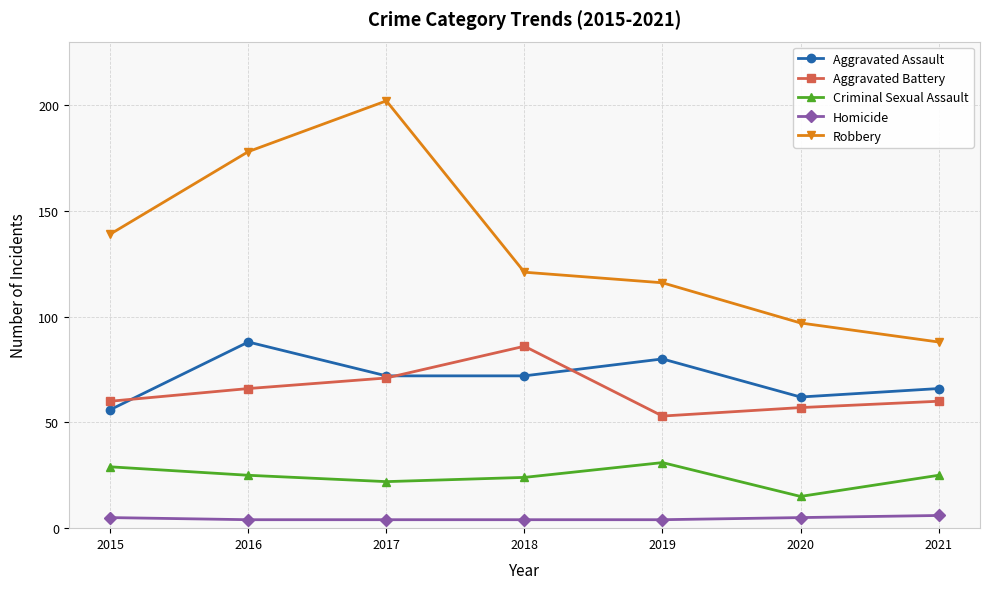

How many series are shown in this chart?

5